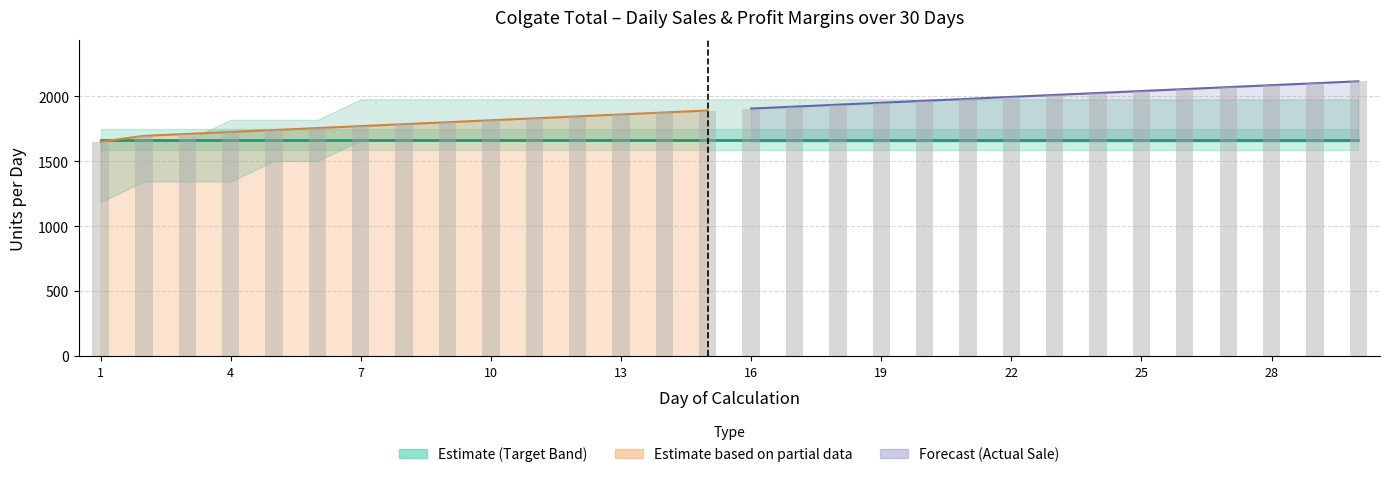

What is the highest value of the Actual Sale per day (bar) series?

2117